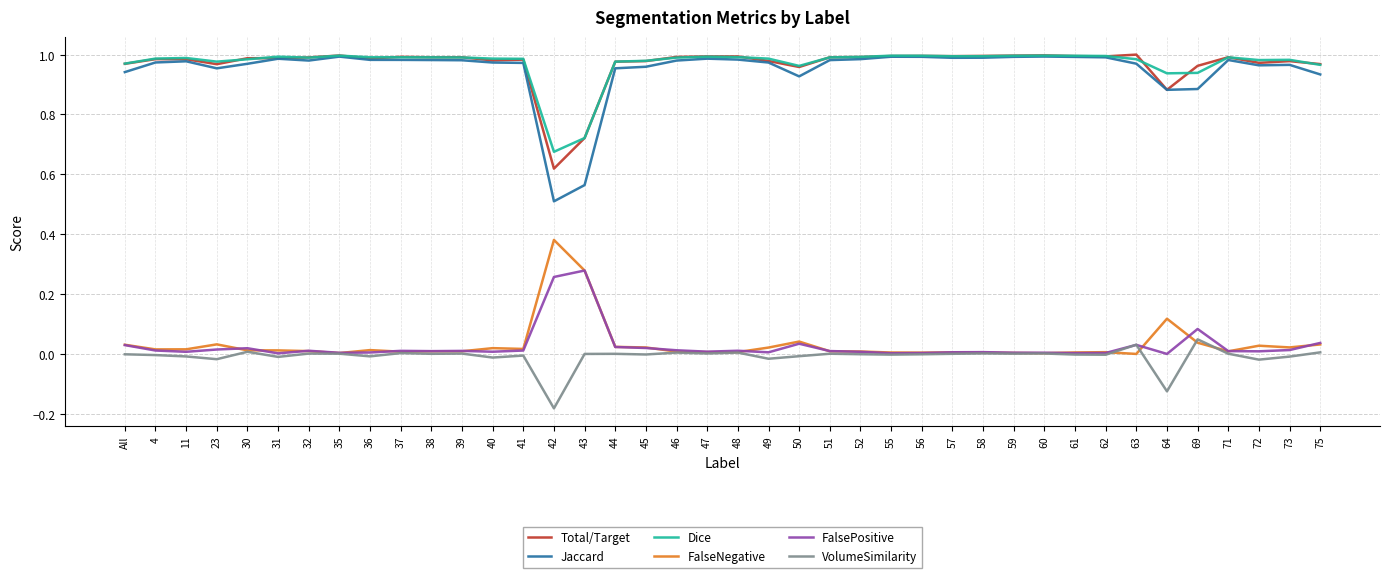

Which category has the lowest value across all series?

42